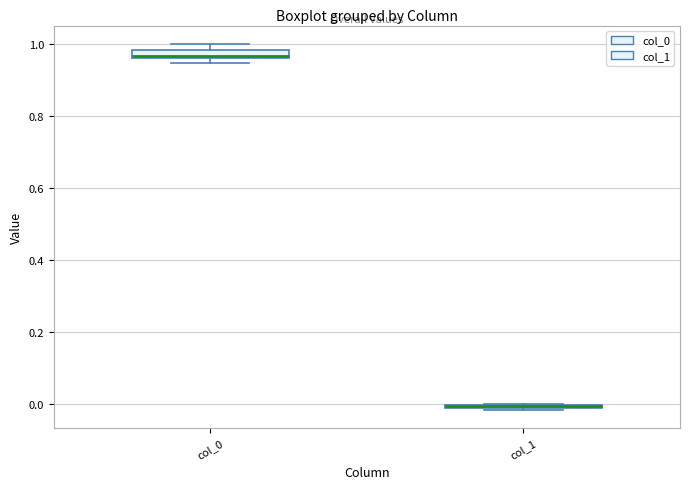

Where is the lower edge of the box for col_1 on the y-axis? The values are not printed on the chart, so give them approximately, as read against the axis.

-0.02